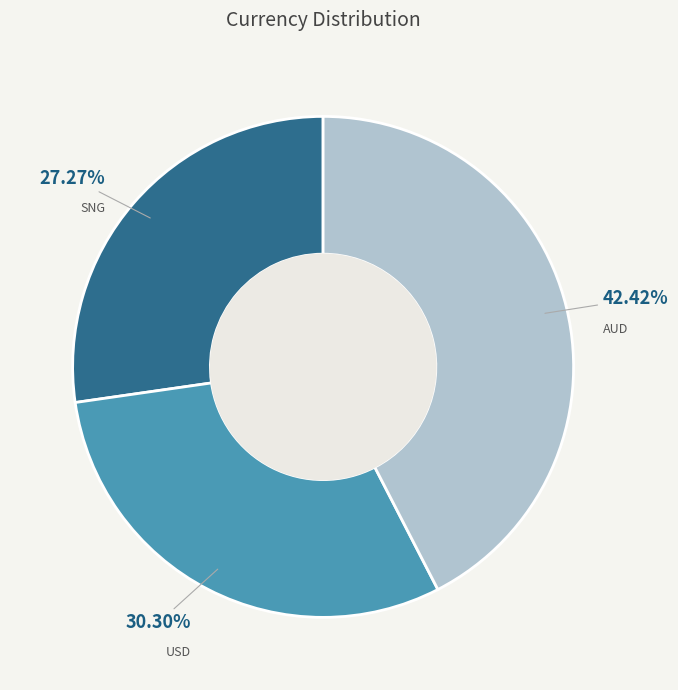

Is there a majority slice in this chart?

No